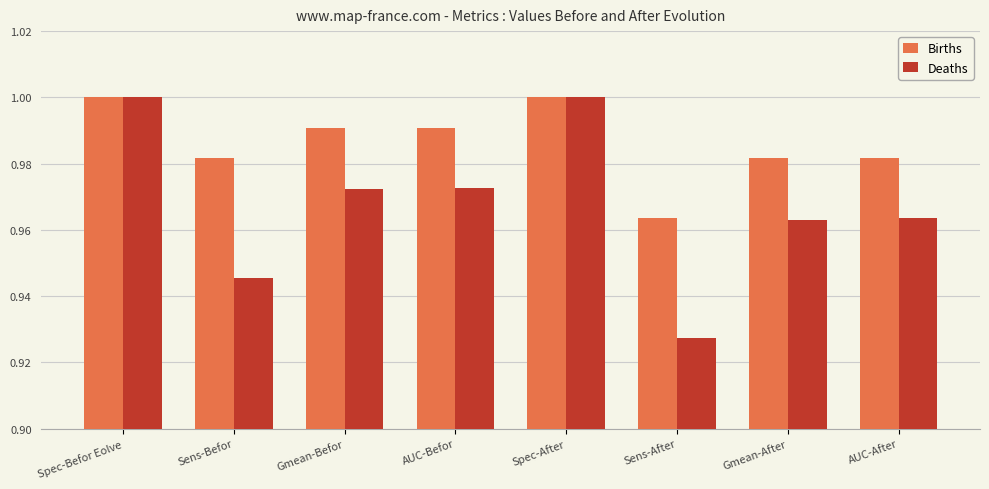

Rank the series by their average value, from highest to lowest.

Births, Deaths